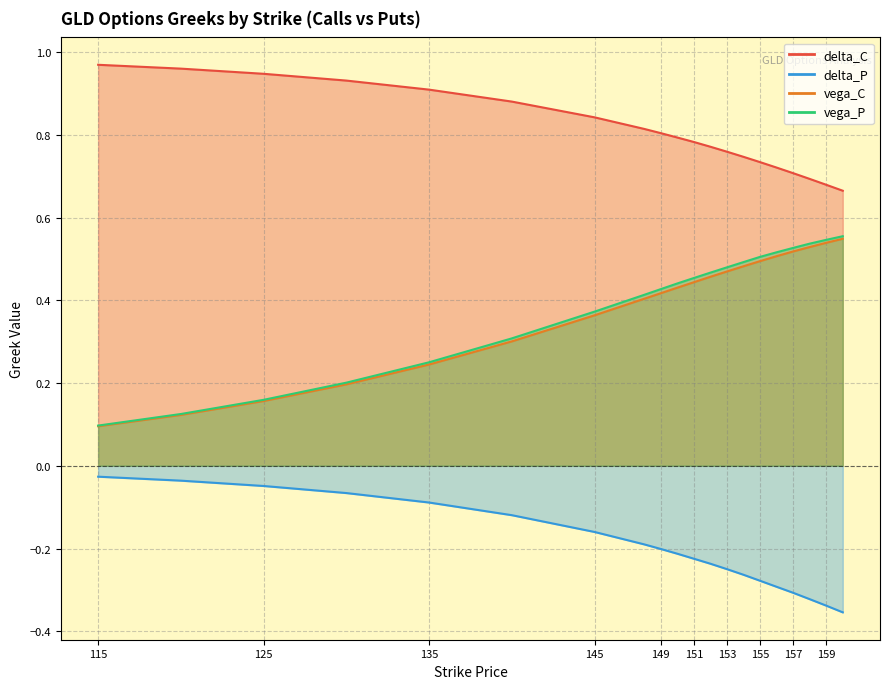

What is the total value across all series at 155?

1.5